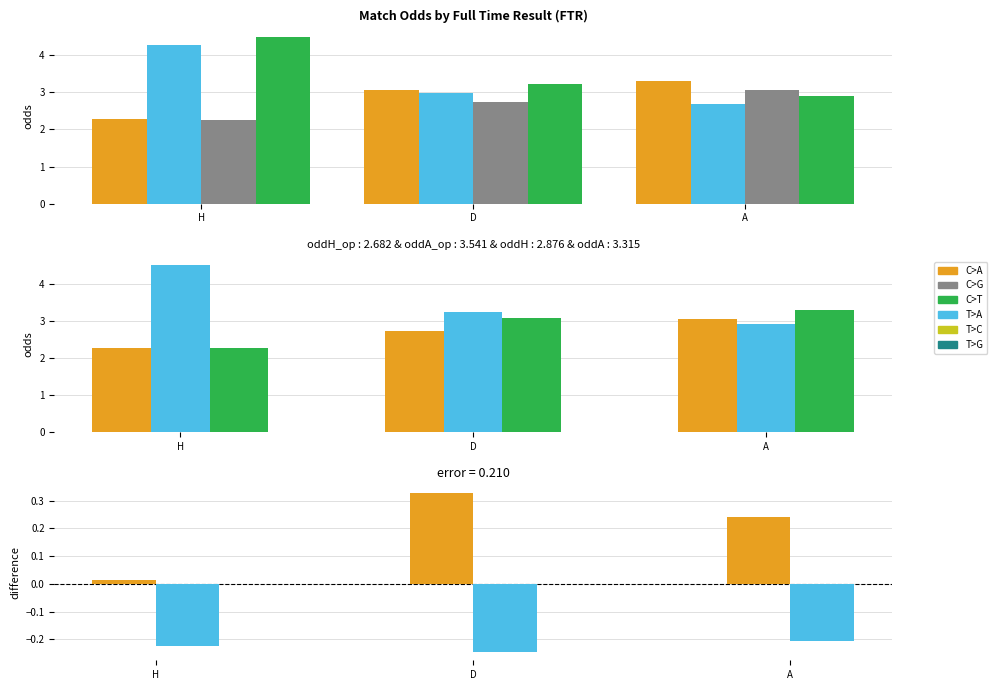

What is the sum of the oddH_op values at D and H?

5.0